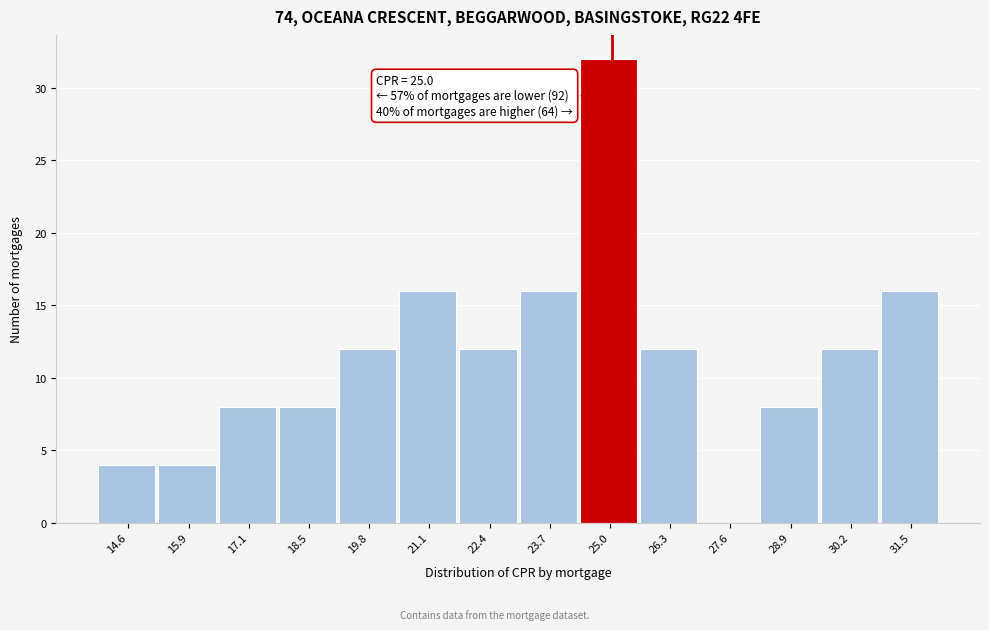

Which range on the x-axis has the tallest bar?

24.3 to 25.6